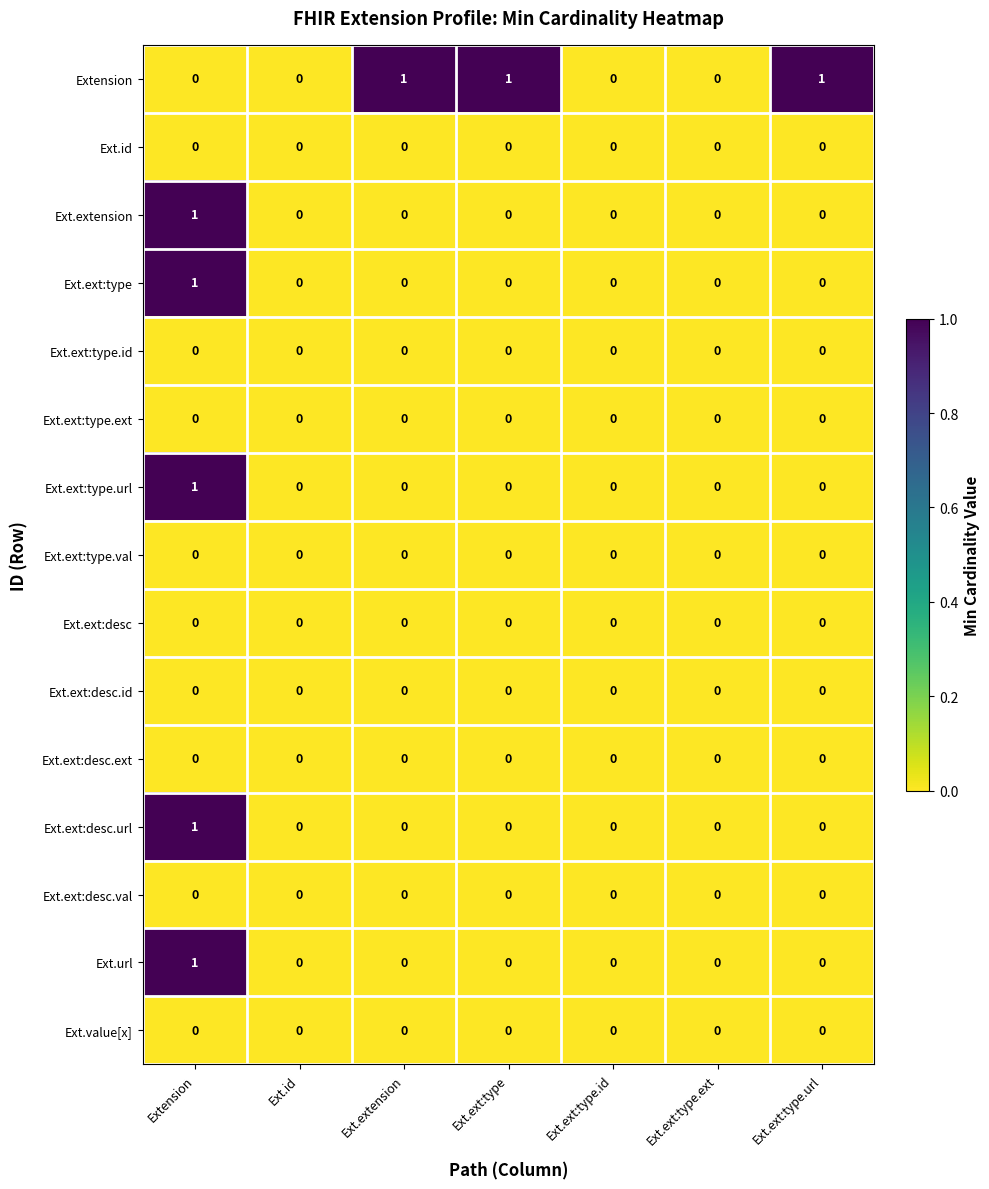

The value of Ext.ext:desc.url at Extension is 1. True or false?

True